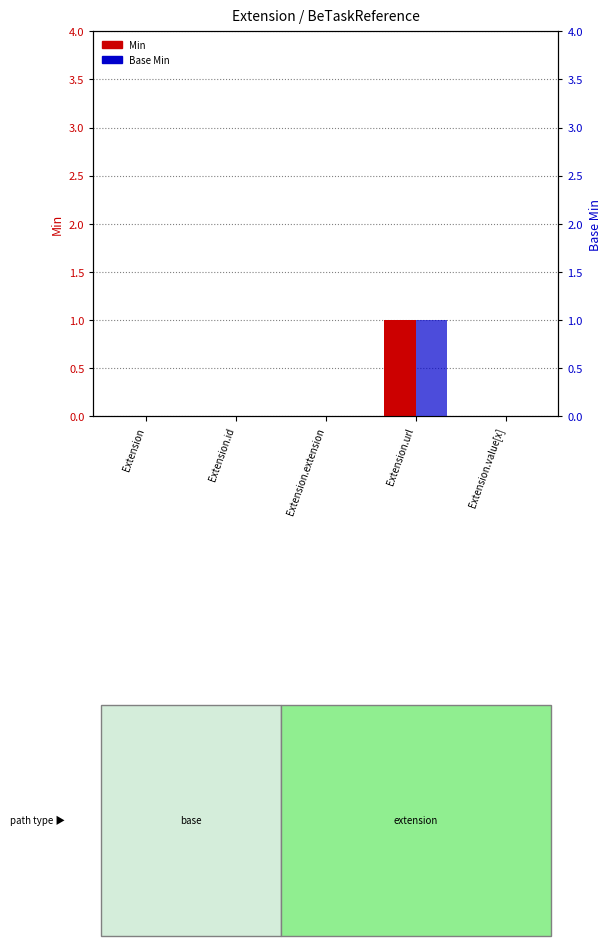

The Base Min series shows 0 at Extension.id. True or false?

False